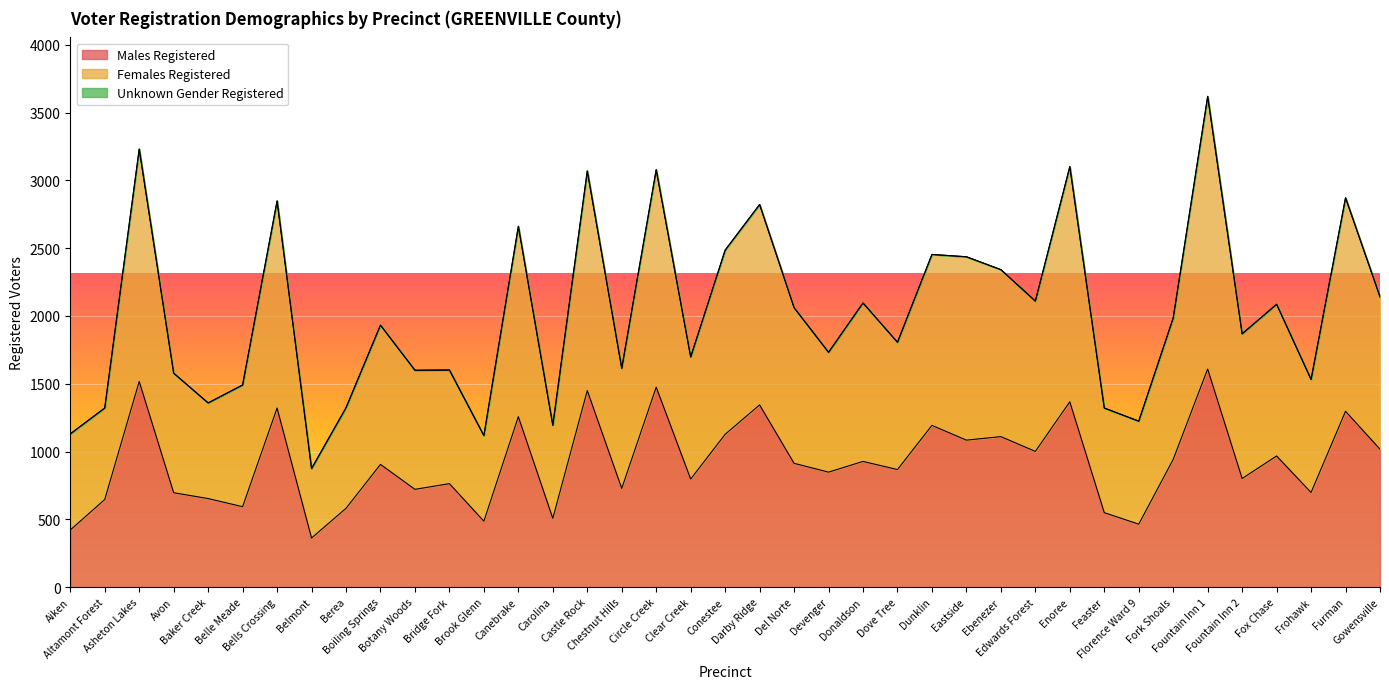

Does the chart display data point markers on the line(s)?

No